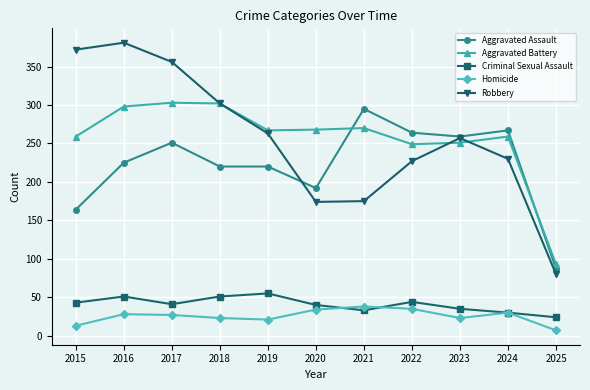

Is it true that Aggravated Battery equals 66 at 2021?

False